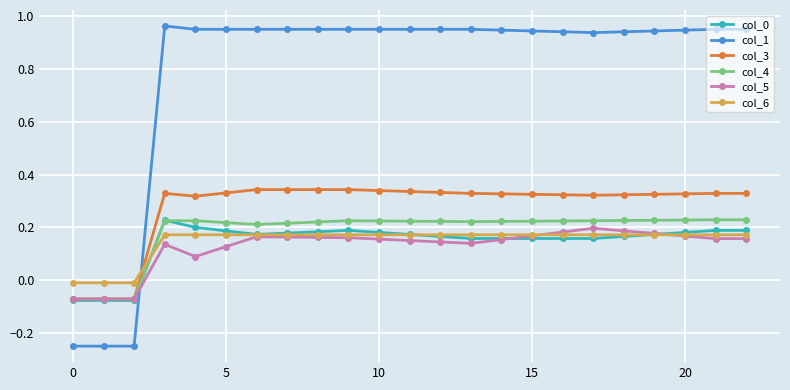

Which series has the widest spread of values?

col_1